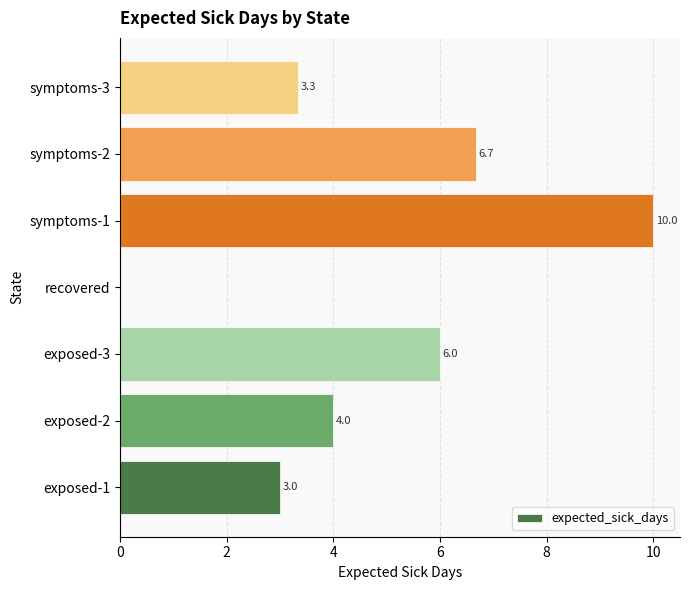

Is it true that the value at exposed-2 is 6.4?

False